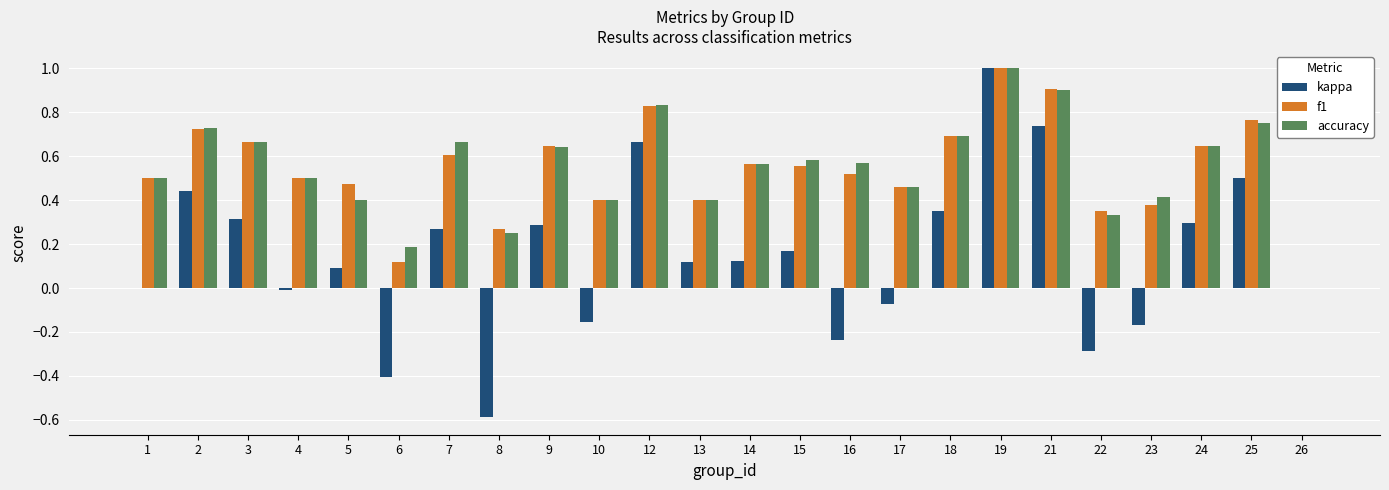

What is the sum of the kappa values at 19 and 12?

1.7